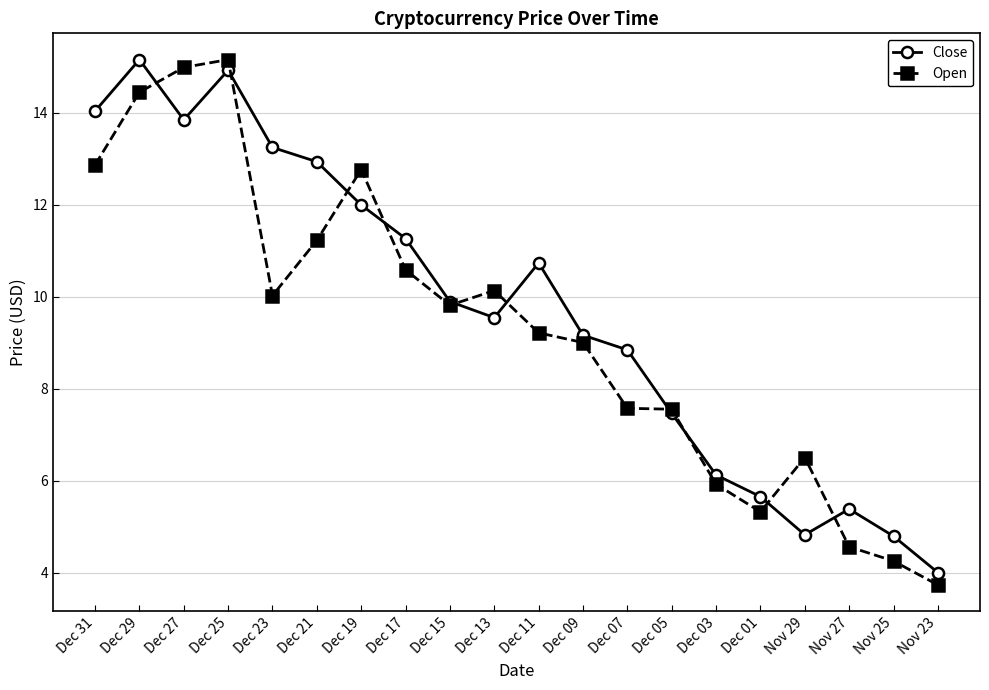

Is this an area chart (filled region under the line)?

No